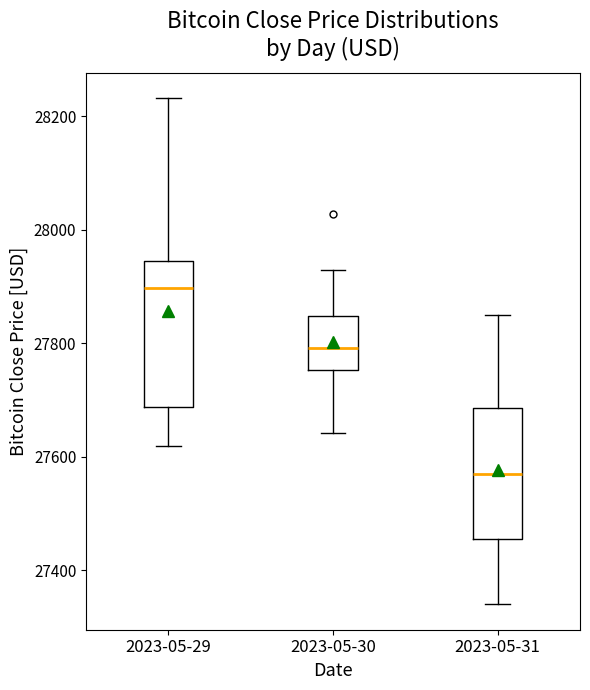

Reading left to right, read every box against the y-axis: the position of its median line, the range the box covers, and the ends of its whiskers. The values are not printed on the chart, so give them approximately, as read against the axis.

2023-05-29: median 27900, box 27680 to 27940, whiskers 27620 to 28240
2023-05-30: median 27800, box 27760 to 27840, whiskers 27640 to 27920
2023-05-31: median 27580, box 27460 to 27680, whiskers 27340 to 27860